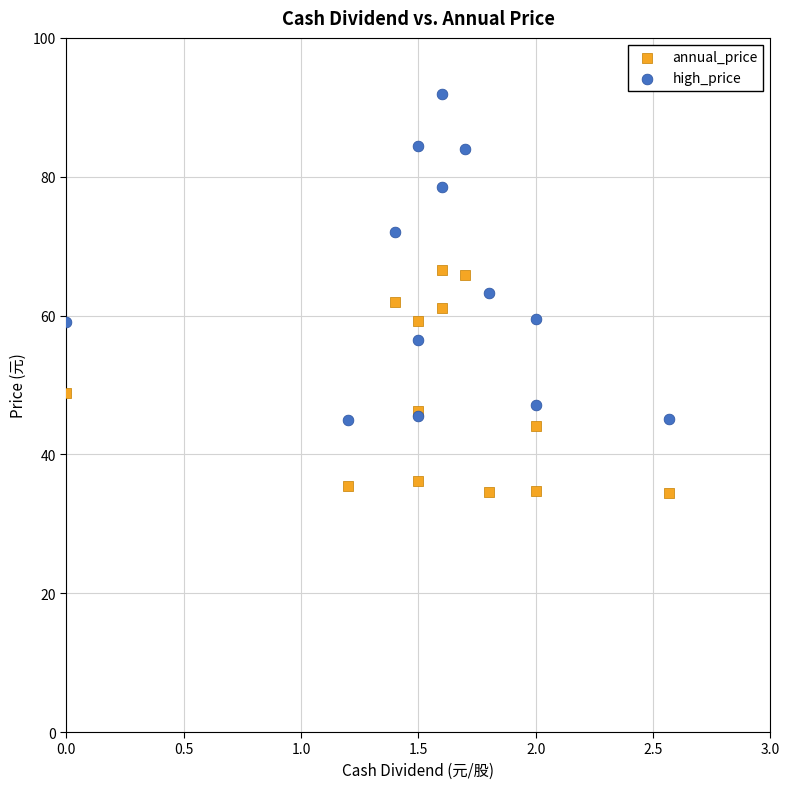

In the annual_price series, what Y value is closest to 50?

48.9